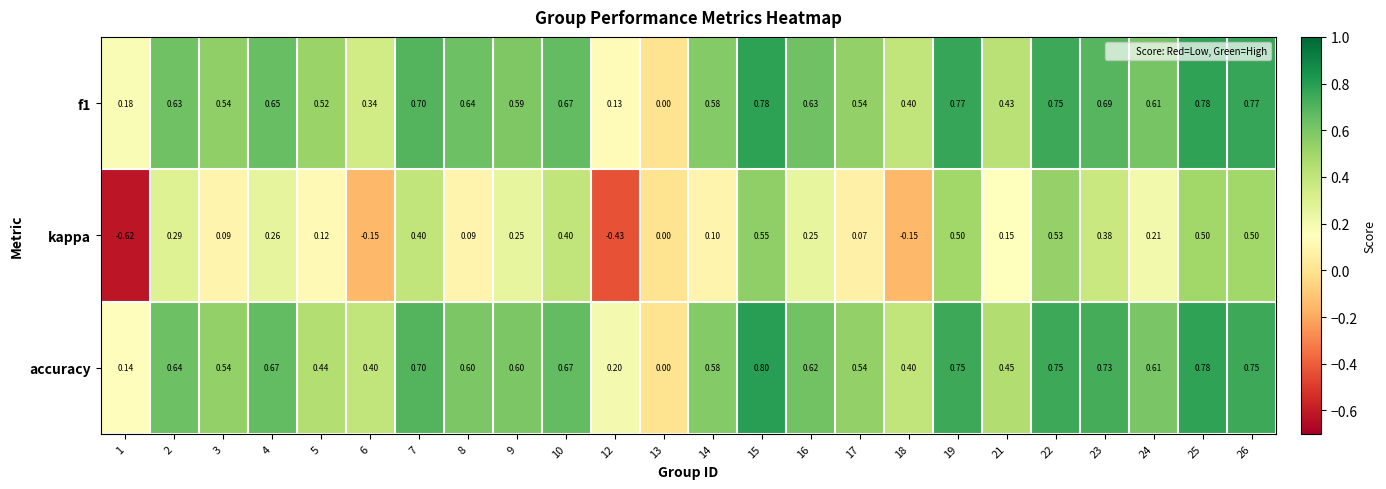

Rank the series by their maximum value, from highest to lowest.

accuracy, f1, kappa